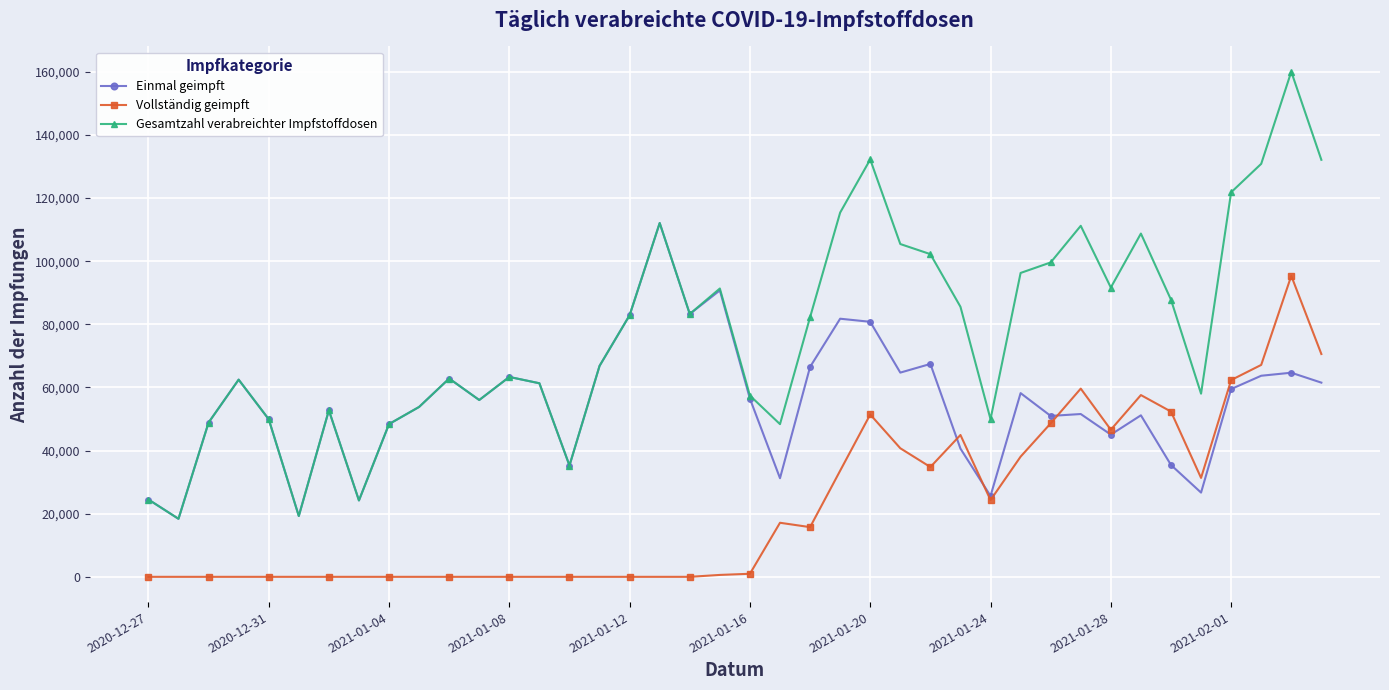

Which series has the largest total across all categories?

Gesamtzahl verabreichter Impfstoffdosen